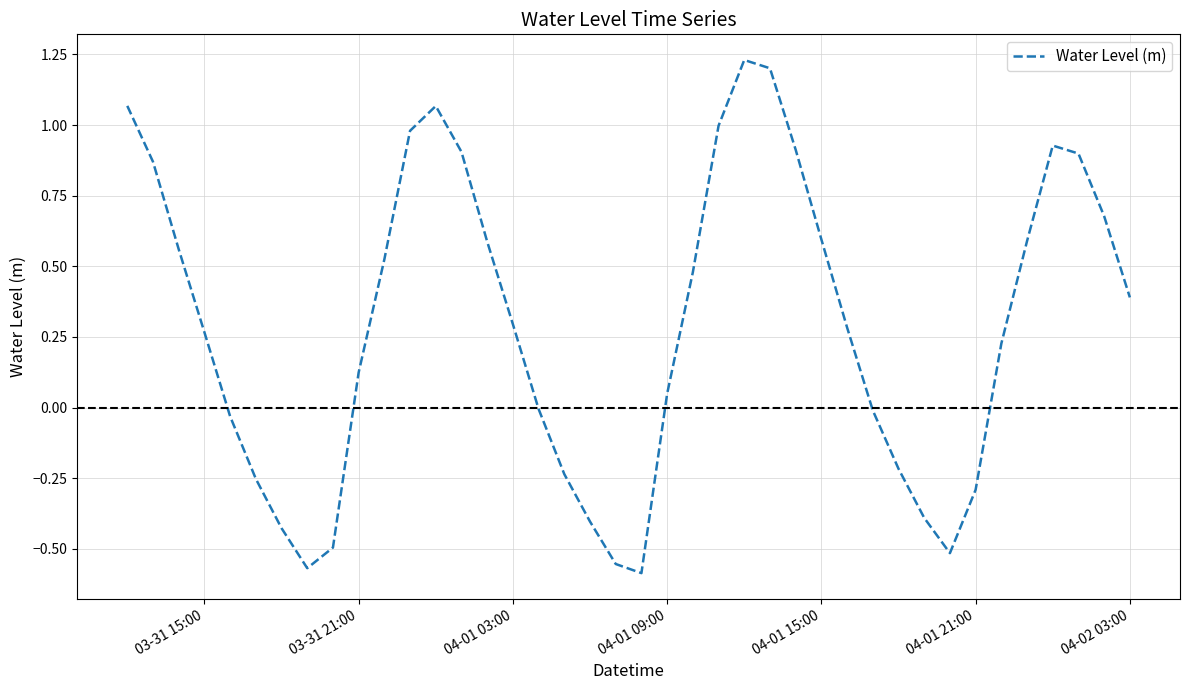

Does the chart display data point markers on the line(s)?

No